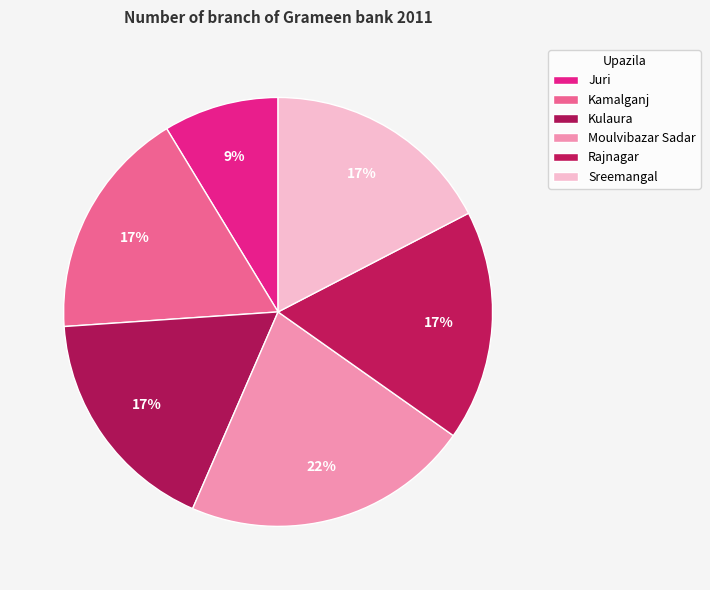

Is there any slice that represents more than half of the pie?

No